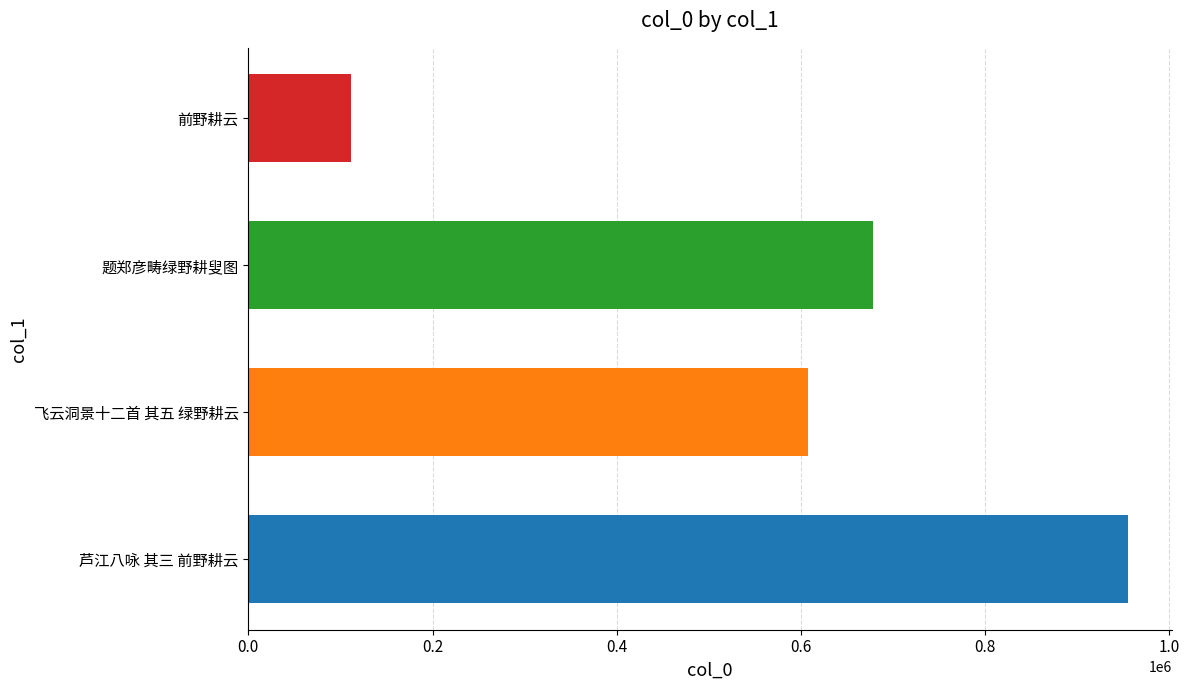

At which label is the value closest to 533208?

飞云洞景十二首 其五 绿野耕云